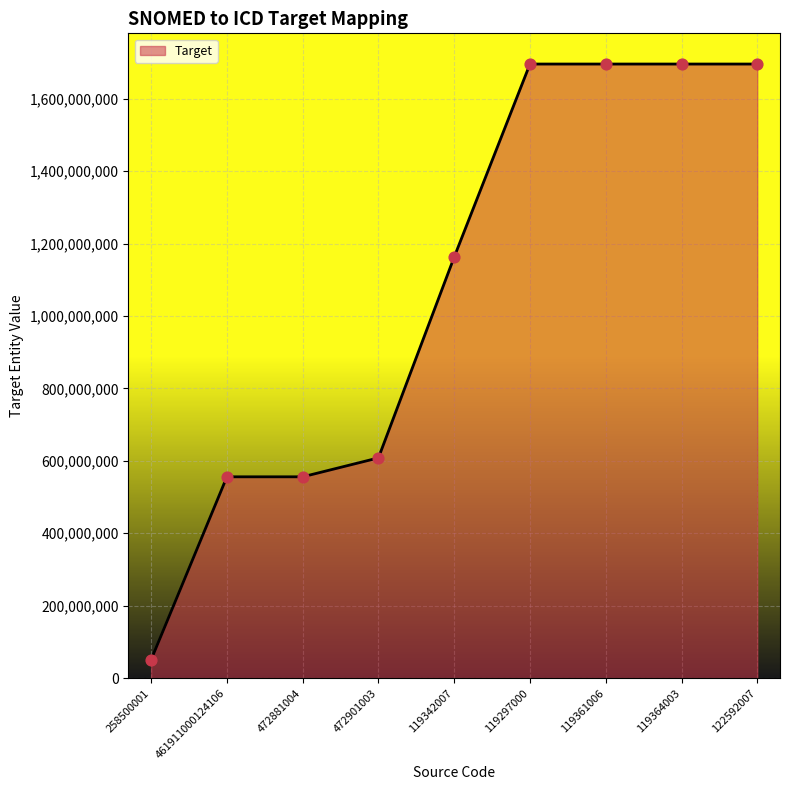

What is the change in value from 258500001 to 461911000124106?

+505043210